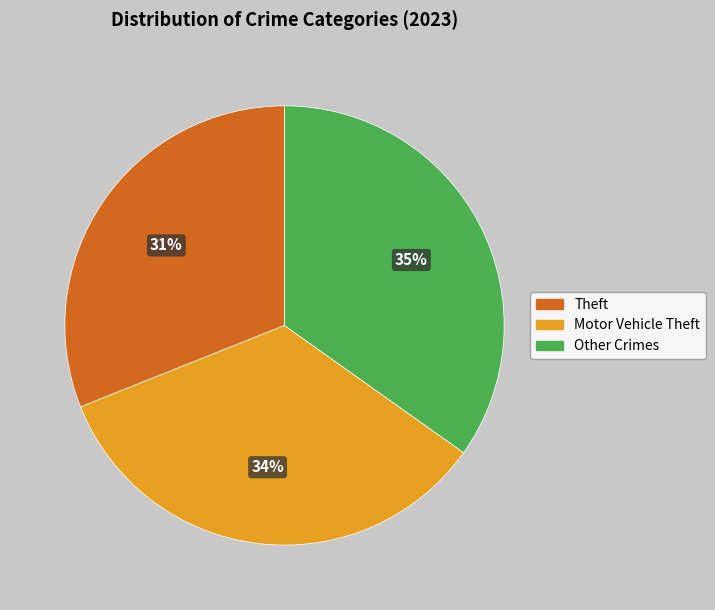

Does any single category account for the majority?

No